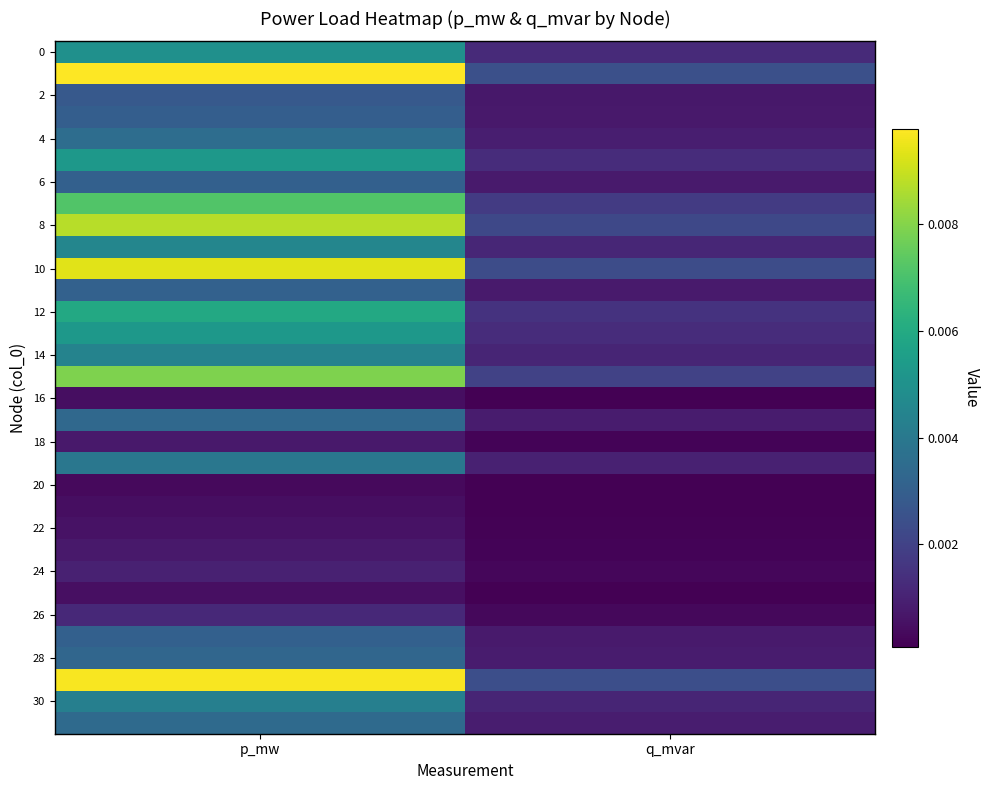

At how many categories does at least one series exceed 0?

2